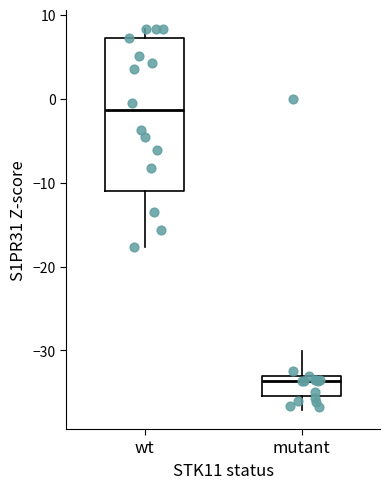

Which box has the highest median line?

wt